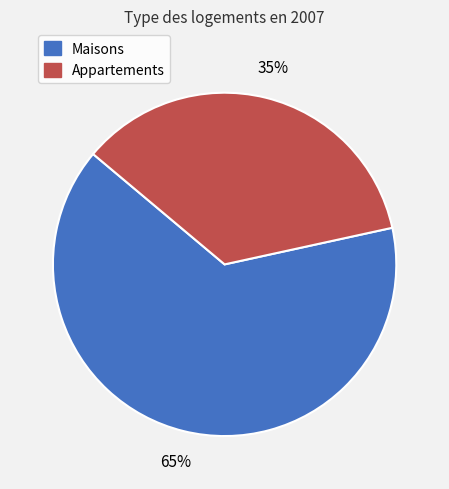

Is there any slice that represents more than half of the pie?

Yes